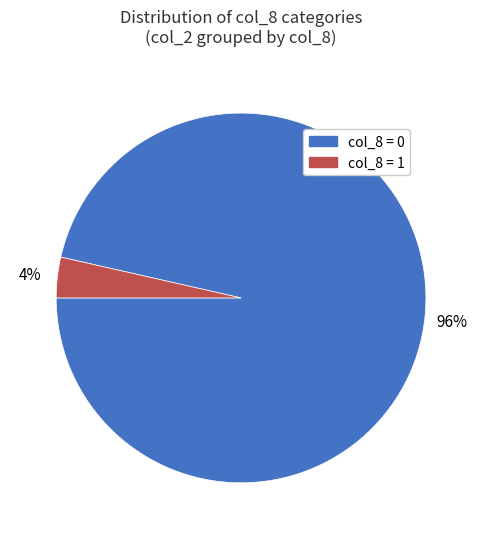

Is it true that col_8 = 1 is 4% of the pie?

True